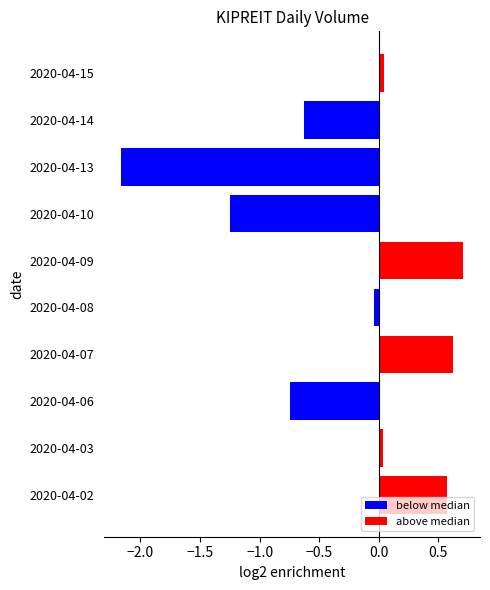

Which series has the widest spread of values?

below median